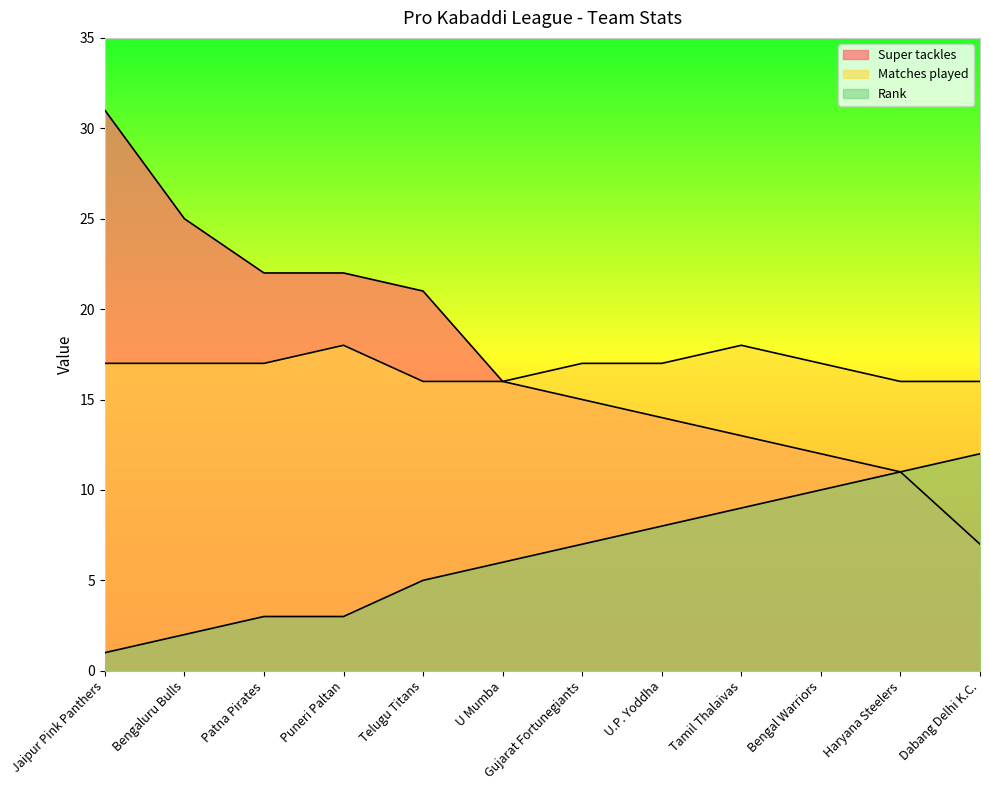

What is the label of the 12th point from the left?

Dabang Delhi K.C.